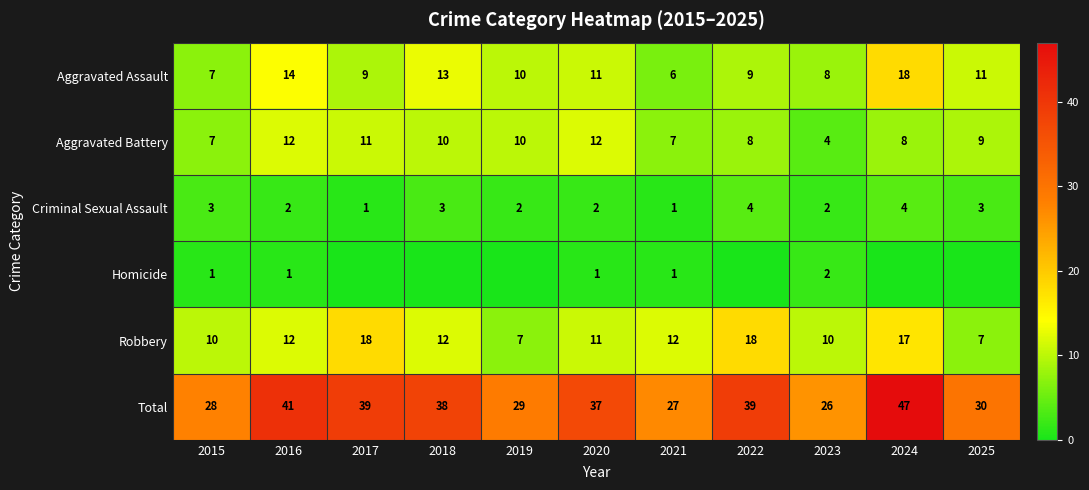

What is the spread (max minus min) of values at 2021?

26